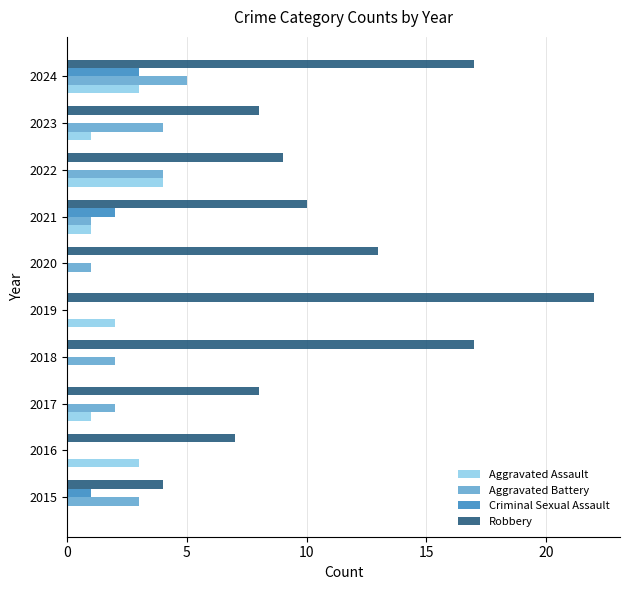

The Aggravated Assault series shows 3 at 2022. True or false?

False